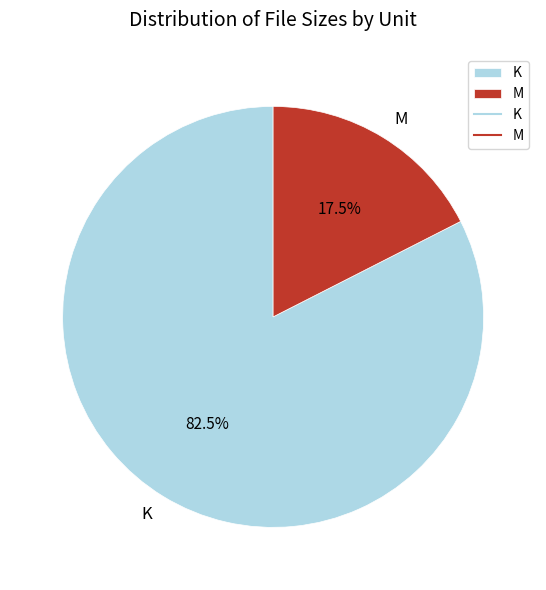

Is the sum of M and K greater than half?

Yes